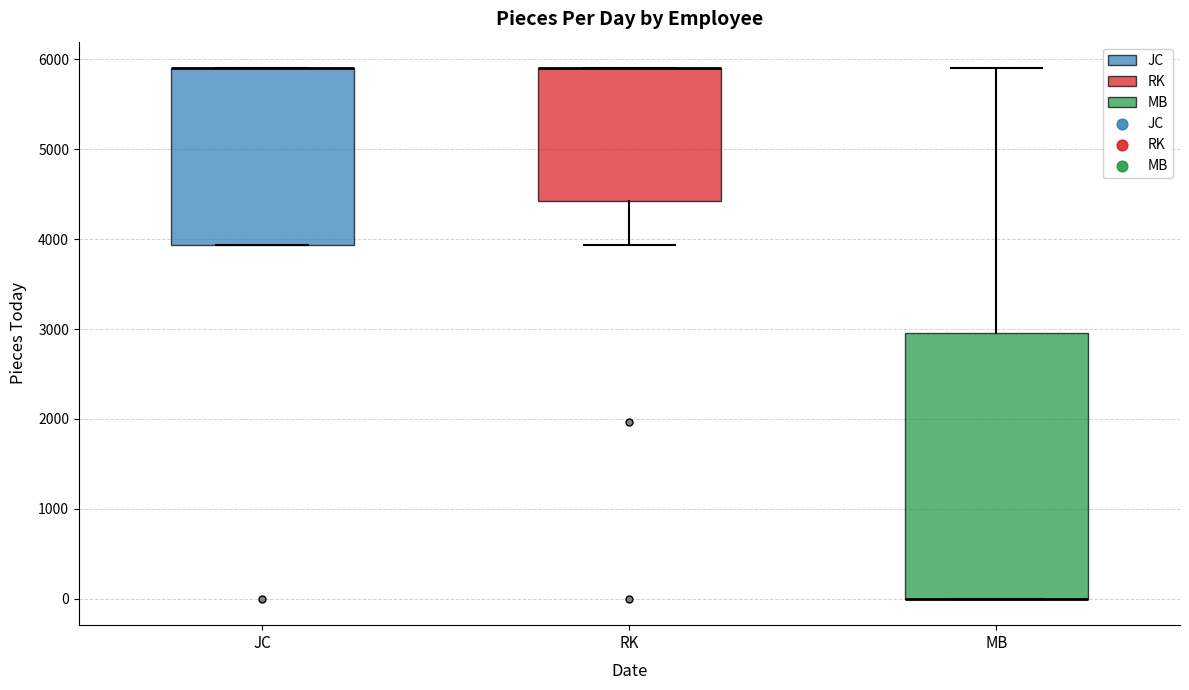

Comparing the boxes themselves (not the whiskers), which one is the tallest?

MB